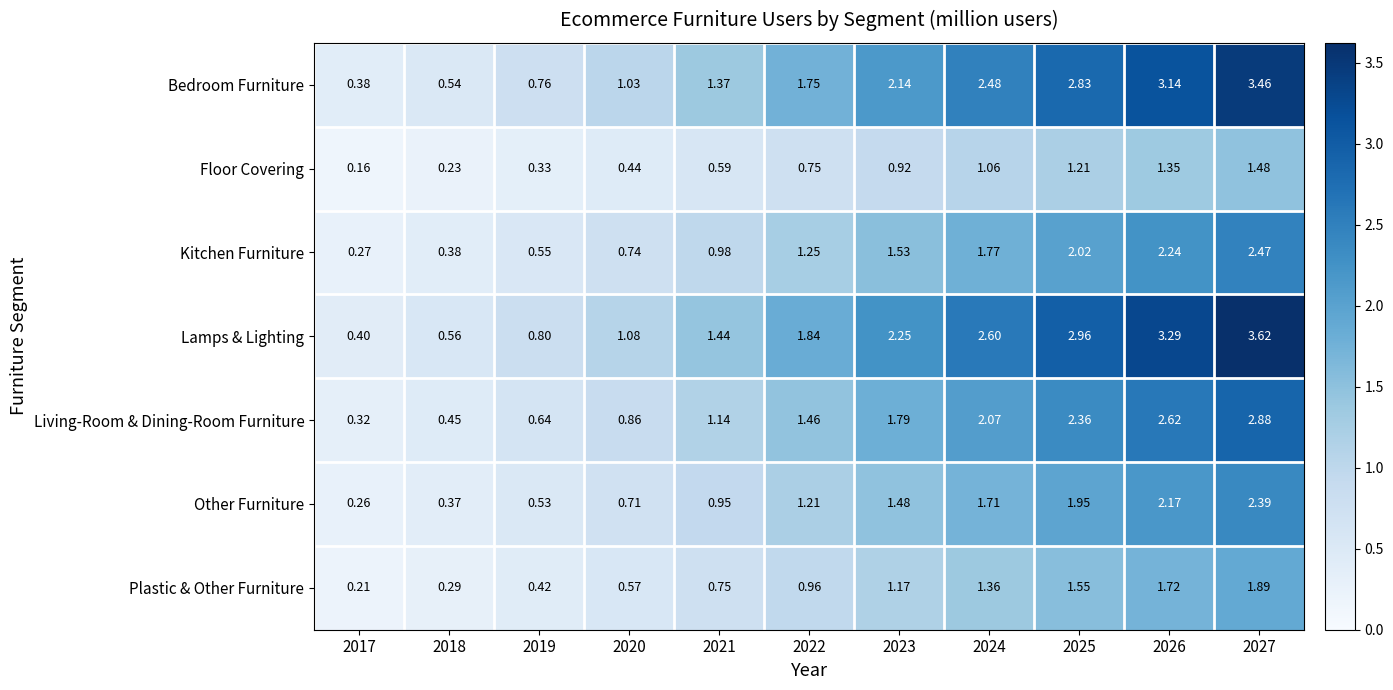

Which series changed the most between 2022 and 2026?

Lamps & Lighting